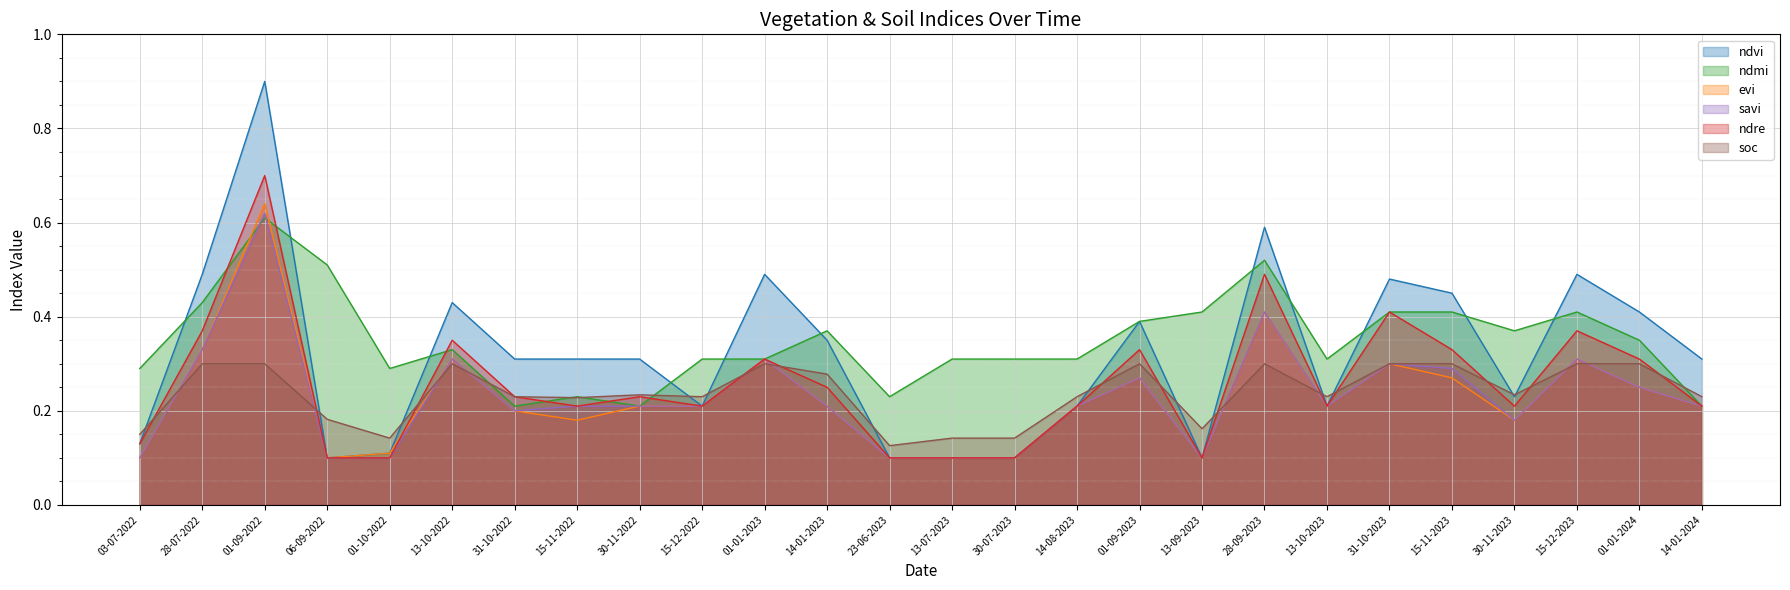

Which series has the largest range (max minus min)?

ndvi